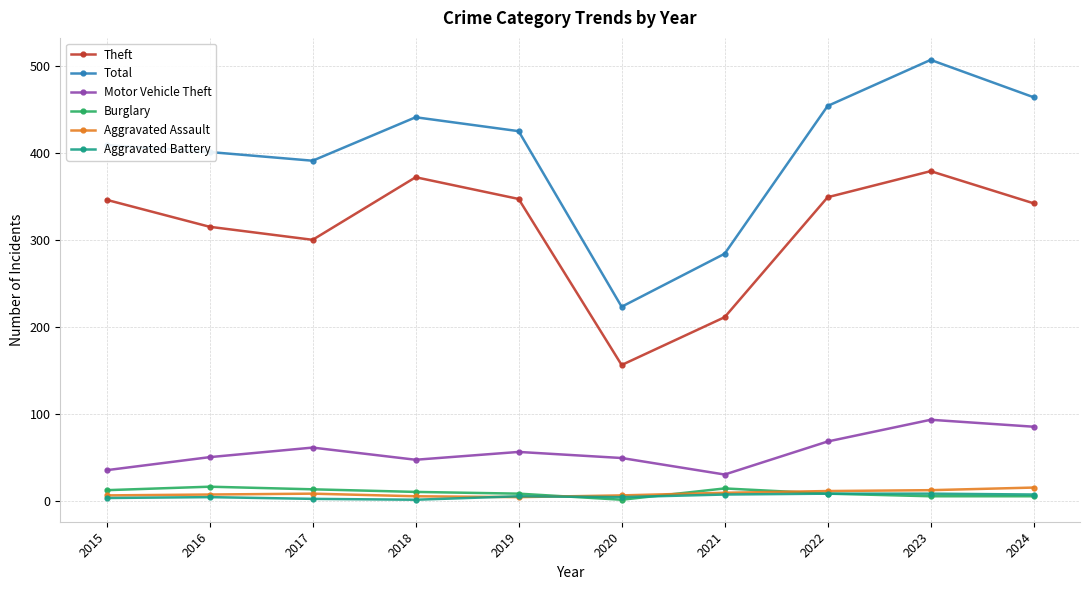

Does the chart display data point markers on the line(s)?

Yes